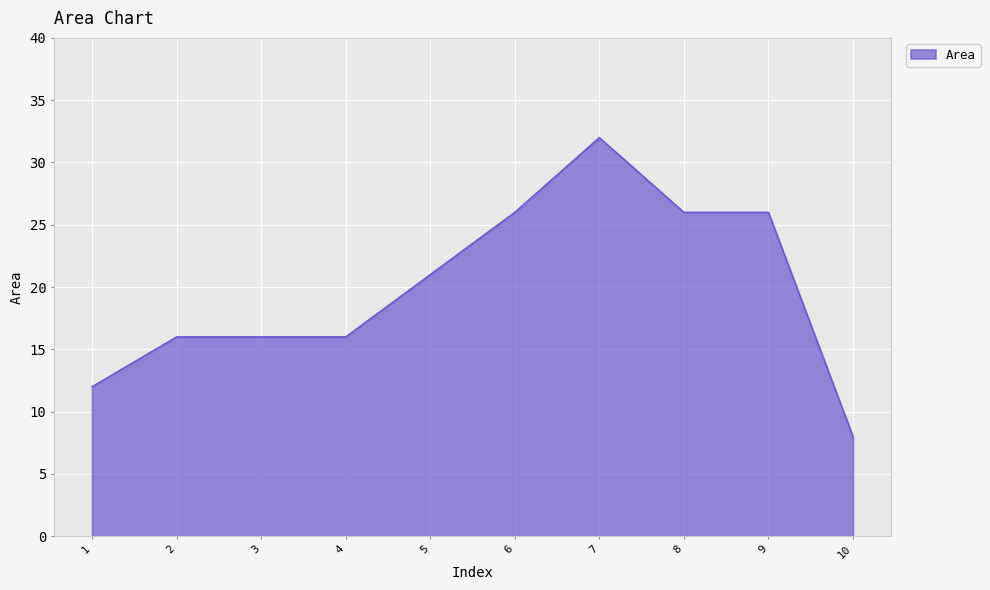

How many lines are shown in the chart?

1